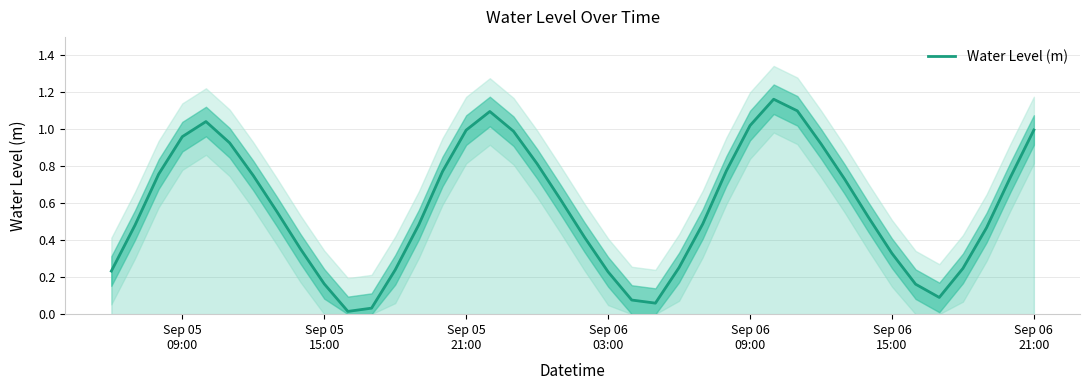

What is the value of the 18th point from the left?

1.0